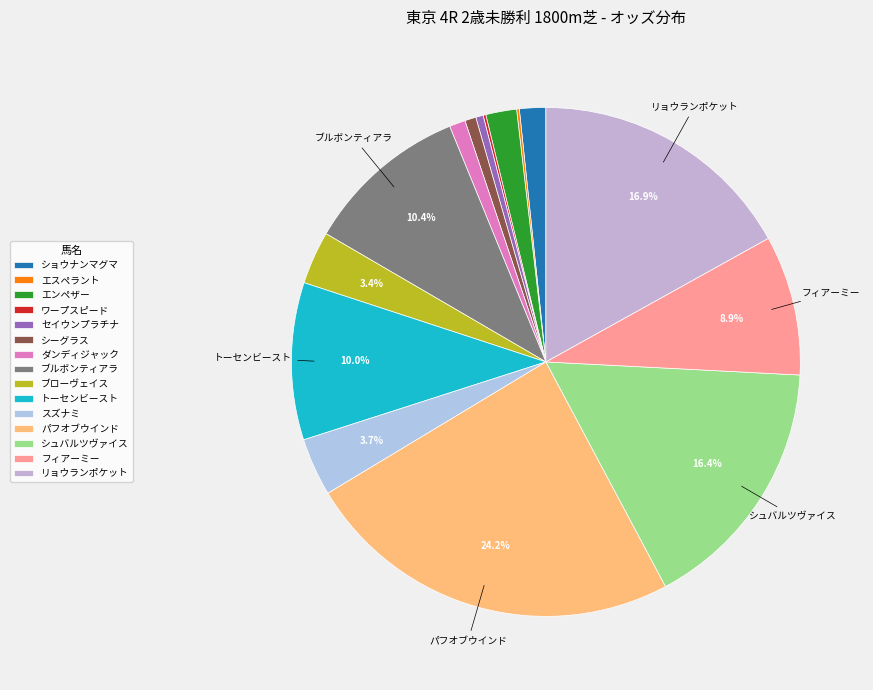

What is the ratio of the value at シーグラス to the value at トーセンビースト?

0.1